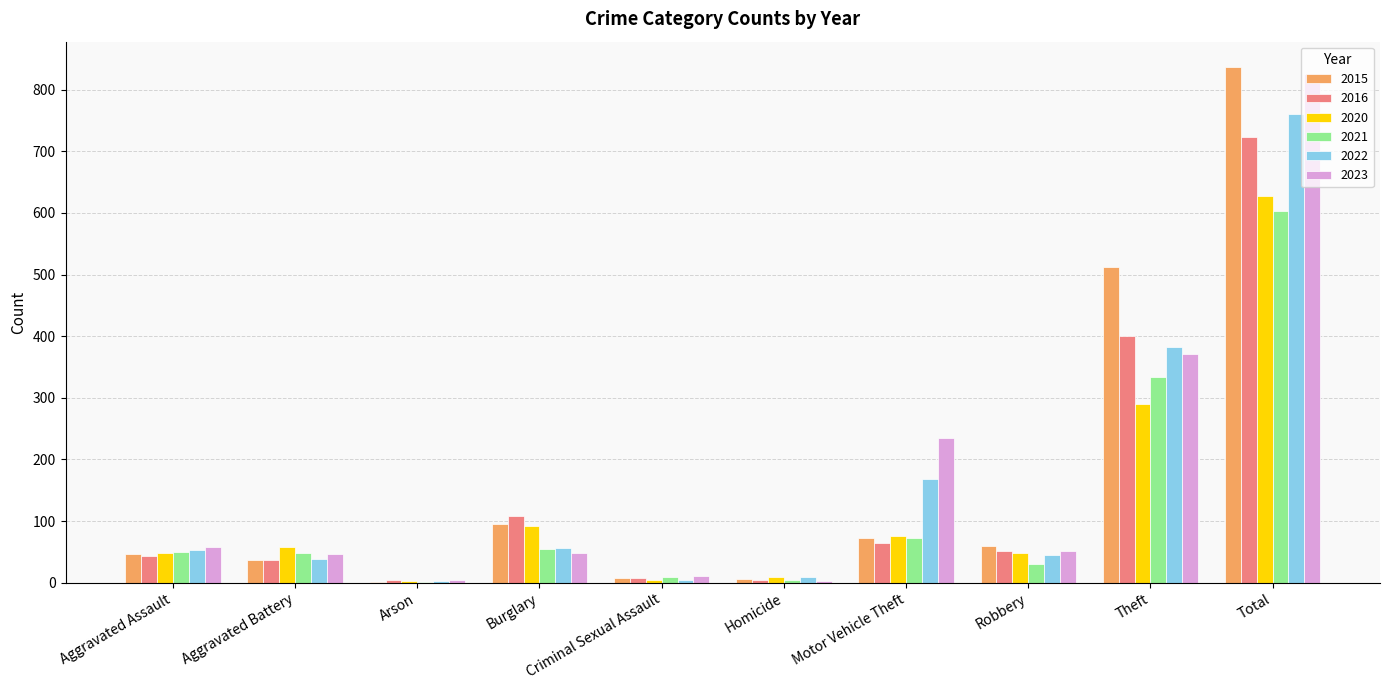

What is the sum of the 2020 values at Burglary and Theft?

382